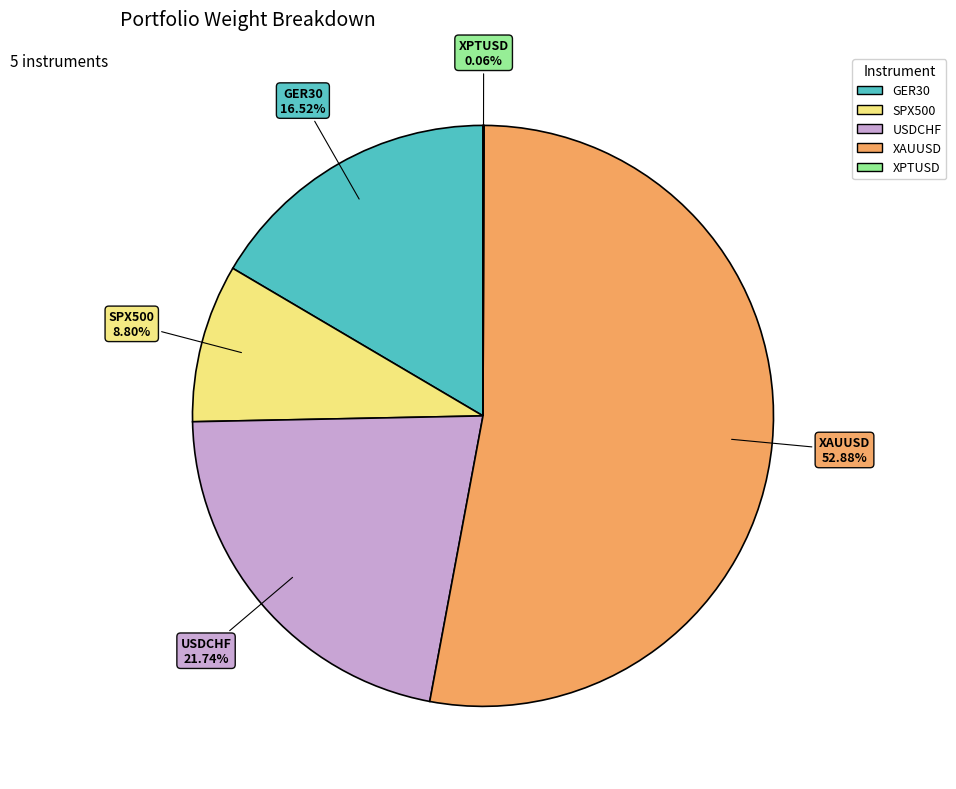

Which has a higher value, SPX500 or GER30?

GER30